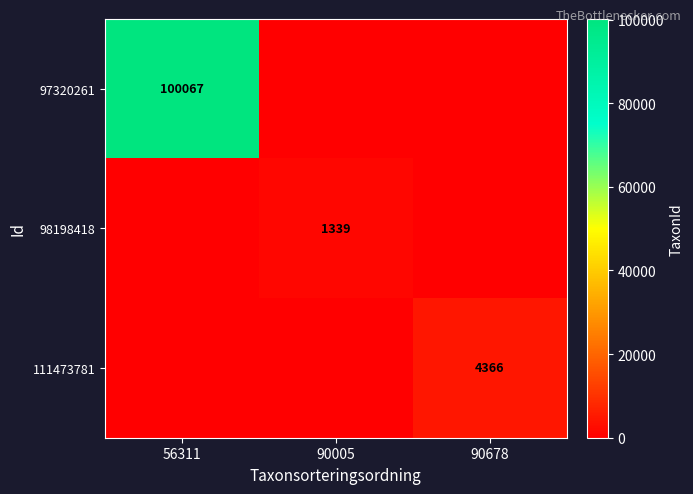

True or false: 111473781 has a value of 1464 at 90678.

False